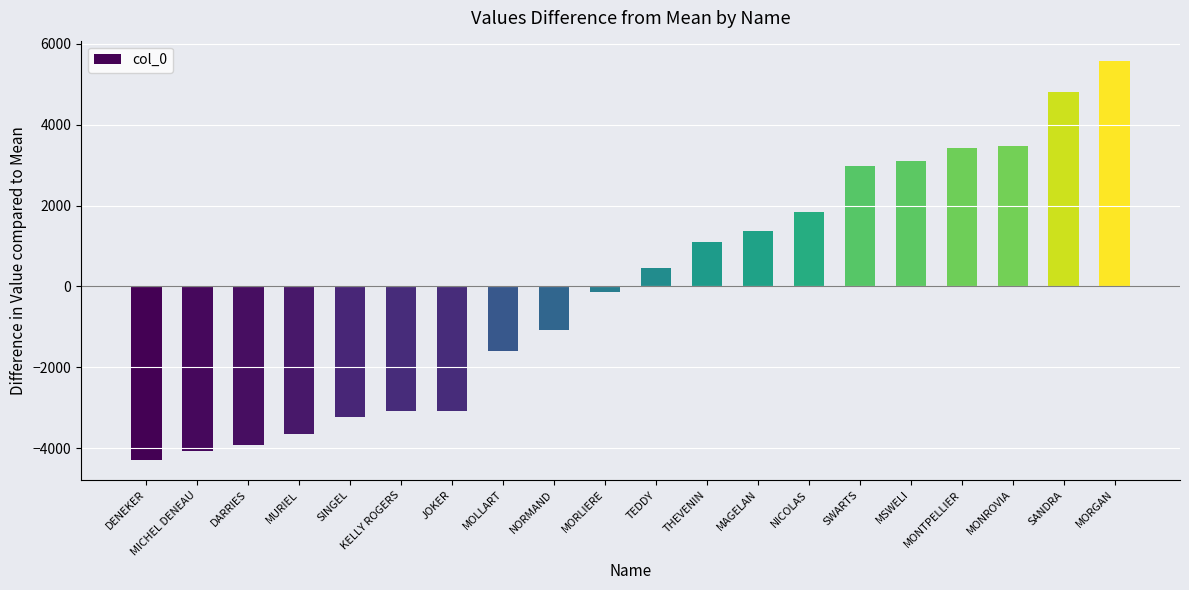

At which label is the value closest to 646?

TEDDY